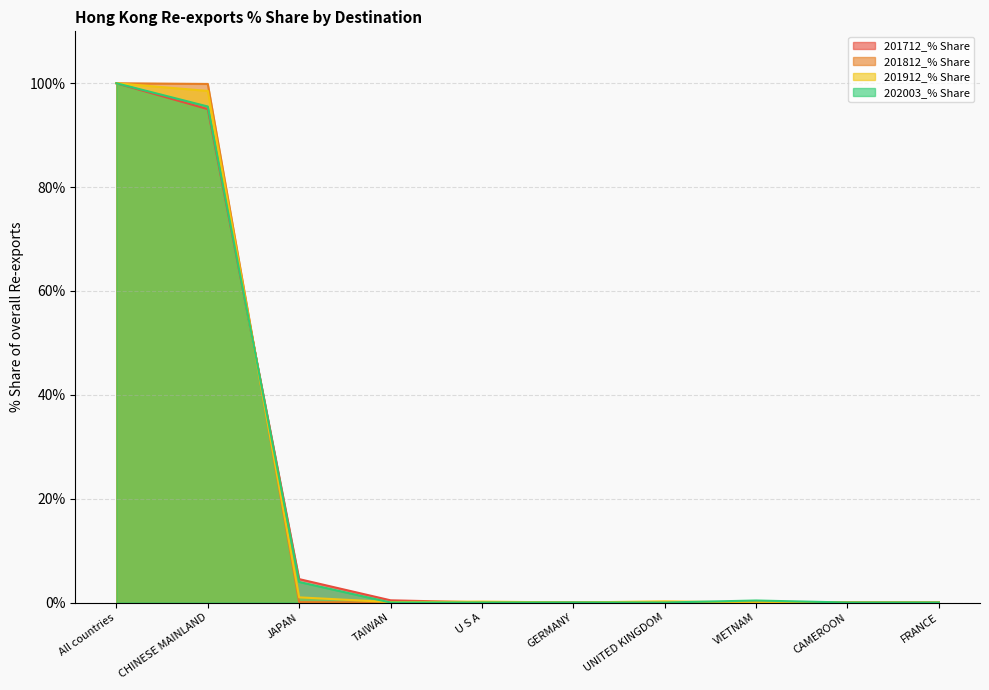

Reading right to left, list all the values displayed in this chart.

201712_% Share: FRANCE=0.0	CAMEROON=0.0	VIETNAM=0.0	UNITED KINGDOM=0.0	GERMANY=0.0	U S A=0.0	TAIWAN=0.4	JAPAN=4.5	CHINESE MAINLAND=95.0	All countries=100.0
201812_% Share: FRANCE=0.0	CAMEROON=0.0	VIETNAM=0.0	UNITED KINGDOM=0.0	GERMANY=0.0	U S A=0.0	TAIWAN=0.0	JAPAN=0.1	CHINESE MAINLAND=99.9	All countries=100.0
201912_% Share: FRANCE=0.0	CAMEROON=0.0	VIETNAM=0.0	UNITED KINGDOM=0.2	GERMANY=0.0	U S A=0.2	TAIWAN=0.1	JAPAN=1.0	CHINESE MAINLAND=98.5	All countries=100.0
202003_% Share: FRANCE=0.0	CAMEROON=0.0	VIETNAM=0.4	UNITED KINGDOM=0.0	GERMANY=0.0	U S A=0.0	TAIWAN=0.0	JAPAN=4.0	CHINESE MAINLAND=95.5	All countries=100.0